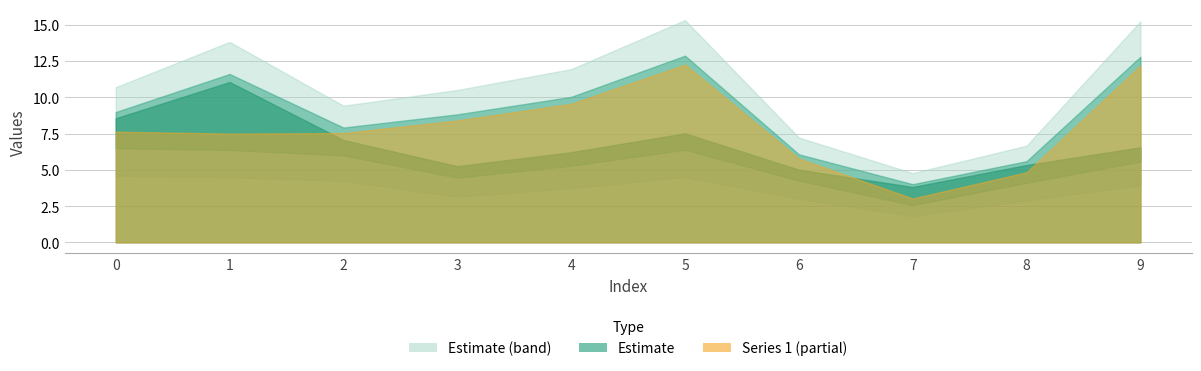

Count the number of categories in the chart.

10